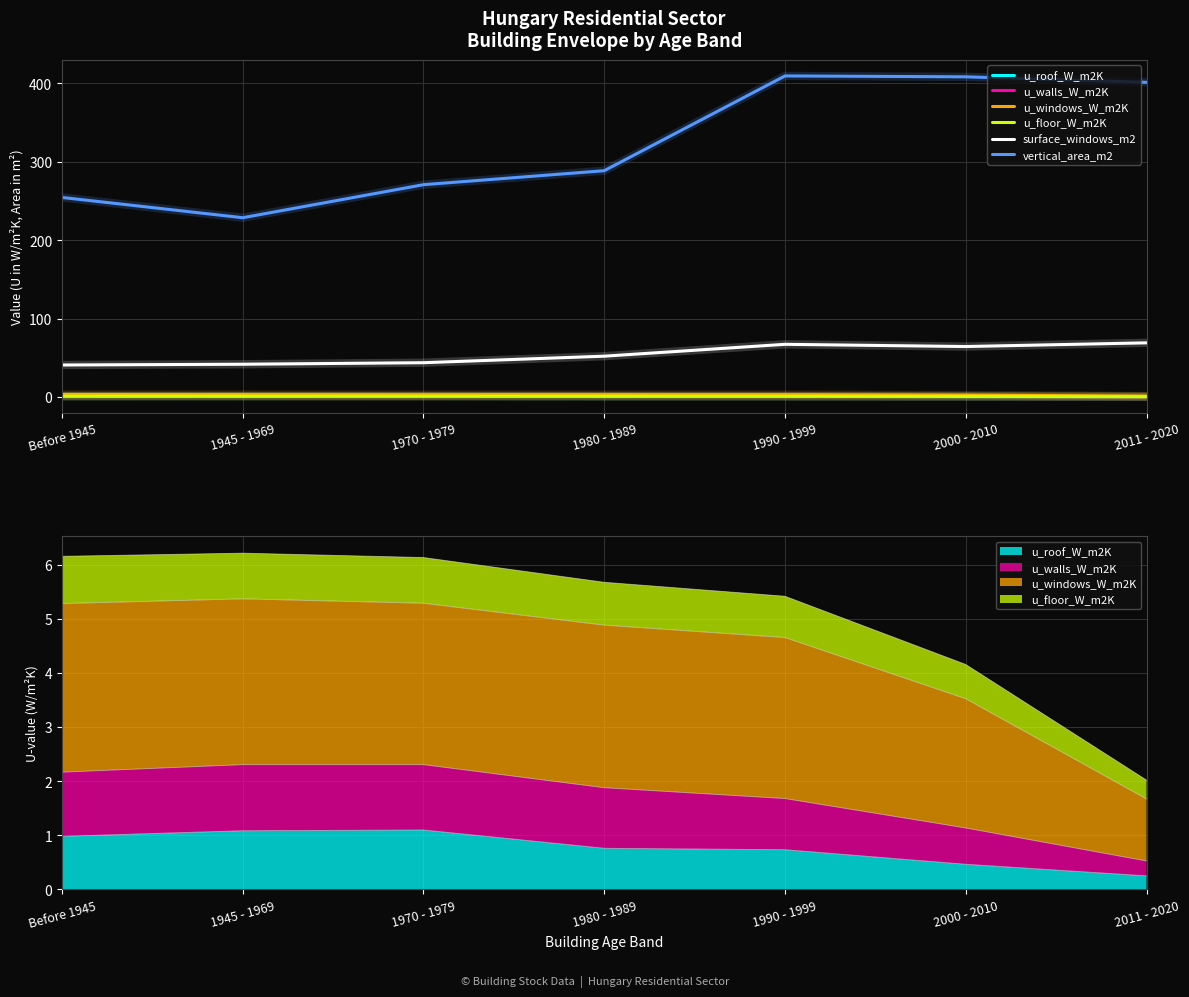

Which series changed the most between 1980 - 1989 and 1990 - 1999?

vertical_area_m2